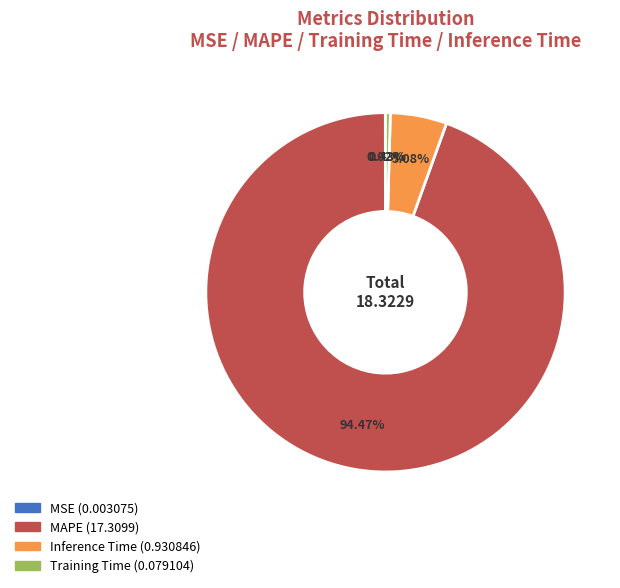

Is the sum of Training Time (0.079104) and MAPE (17.3099) greater than half?

Yes